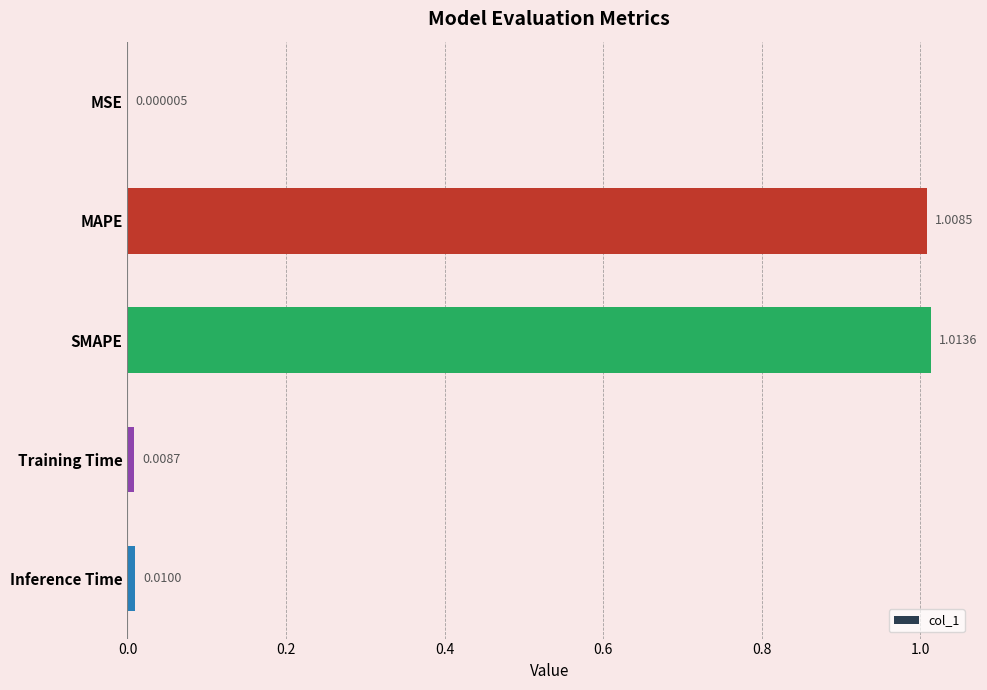

At which category does the chart reach its peak across all series?

SMAPE